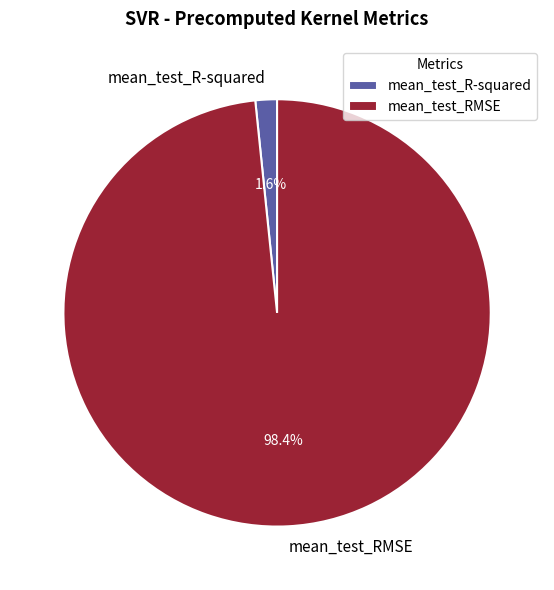

Which has a higher value, mean_test_R-squared or mean_test_RMSE?

mean_test_RMSE